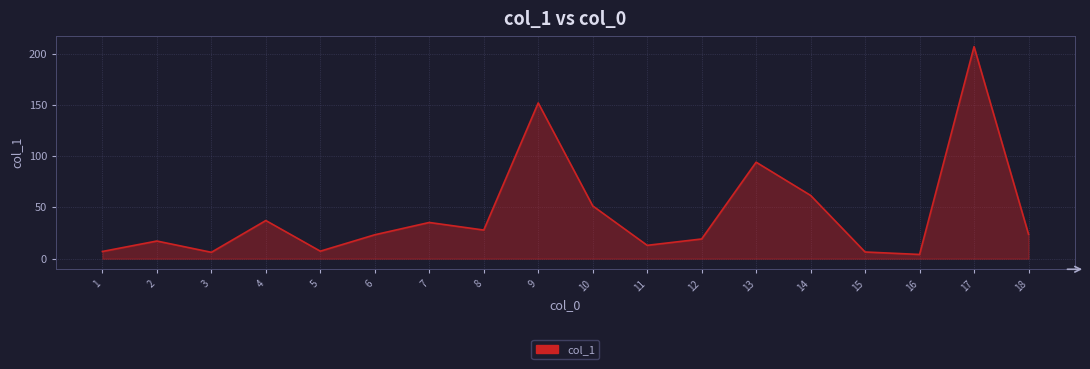

What is the maximum value shown in the chart?

206.8